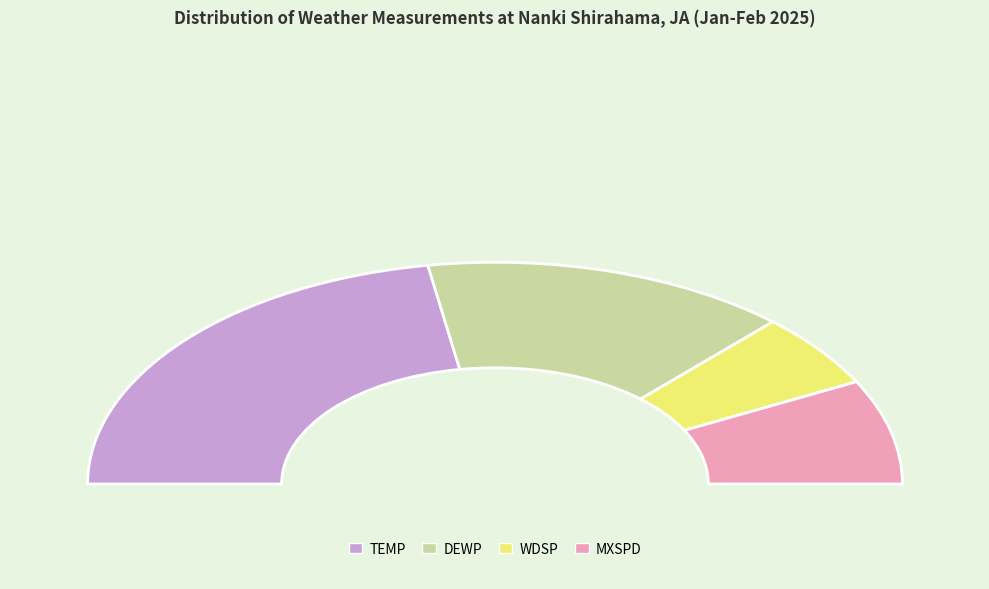

To the nearest percent, what portion does 27 represent?

2%